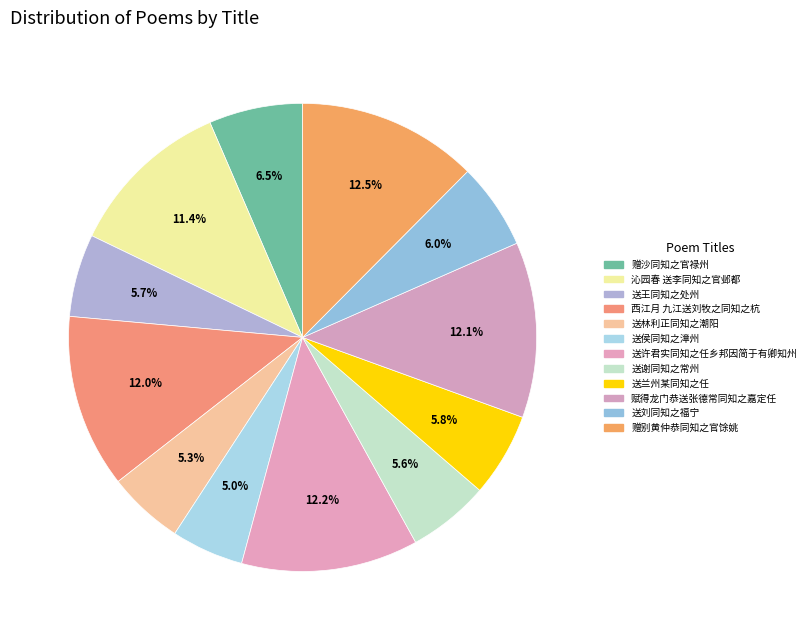

Which has a higher value, 送王同知之处州 or 赠沙同知之官禄州?

赠沙同知之官禄州